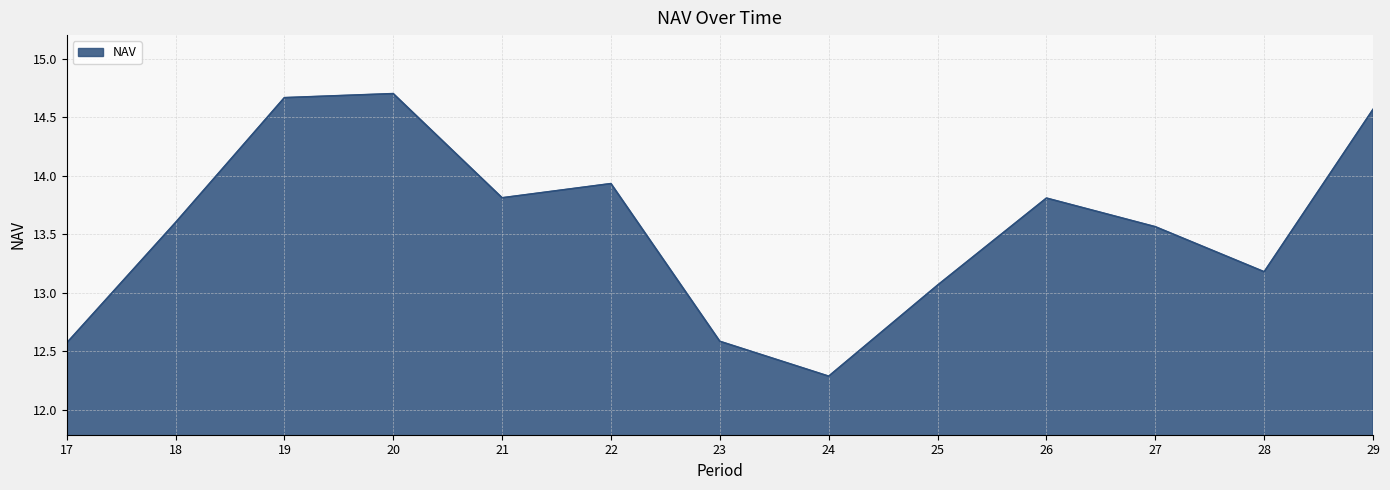

True or false: the data shows 13.6 at 27.

True